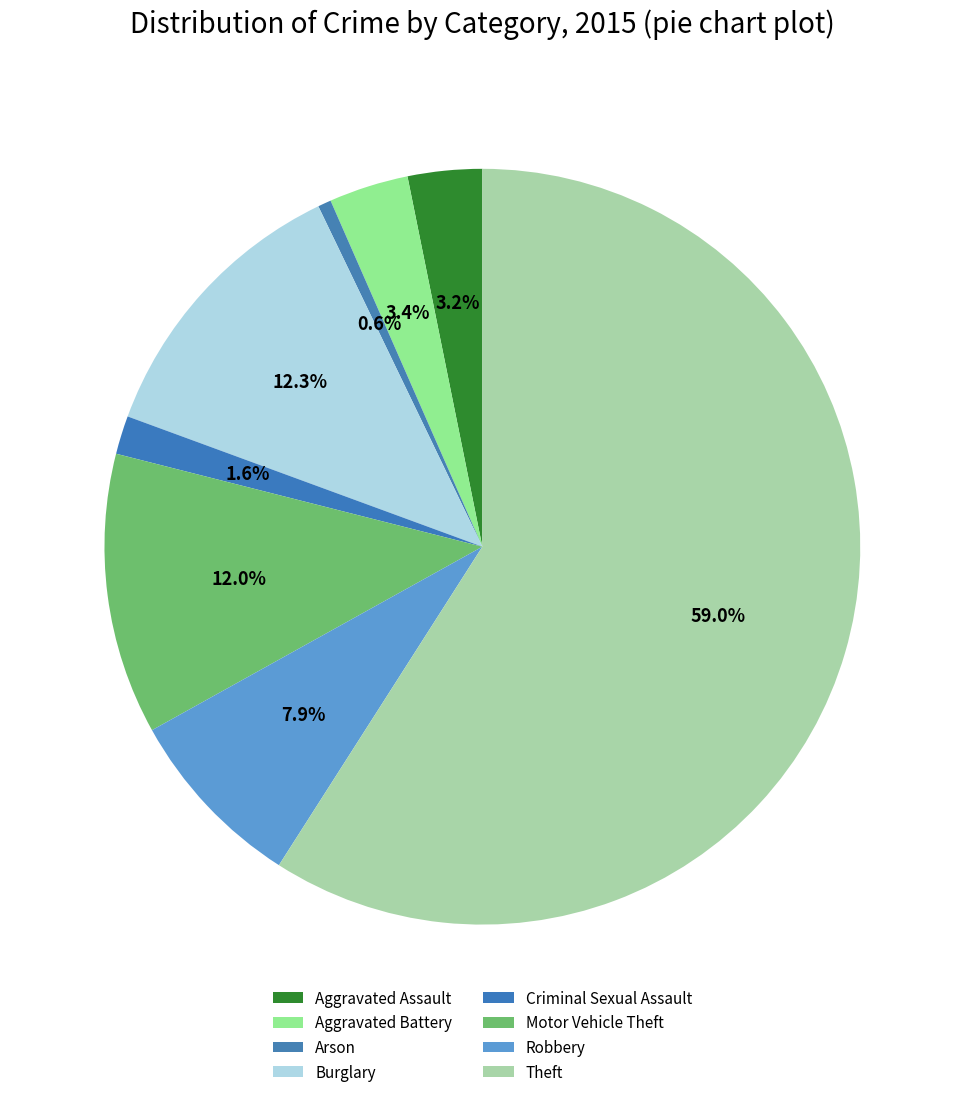

How many slices are in this pie chart?

8